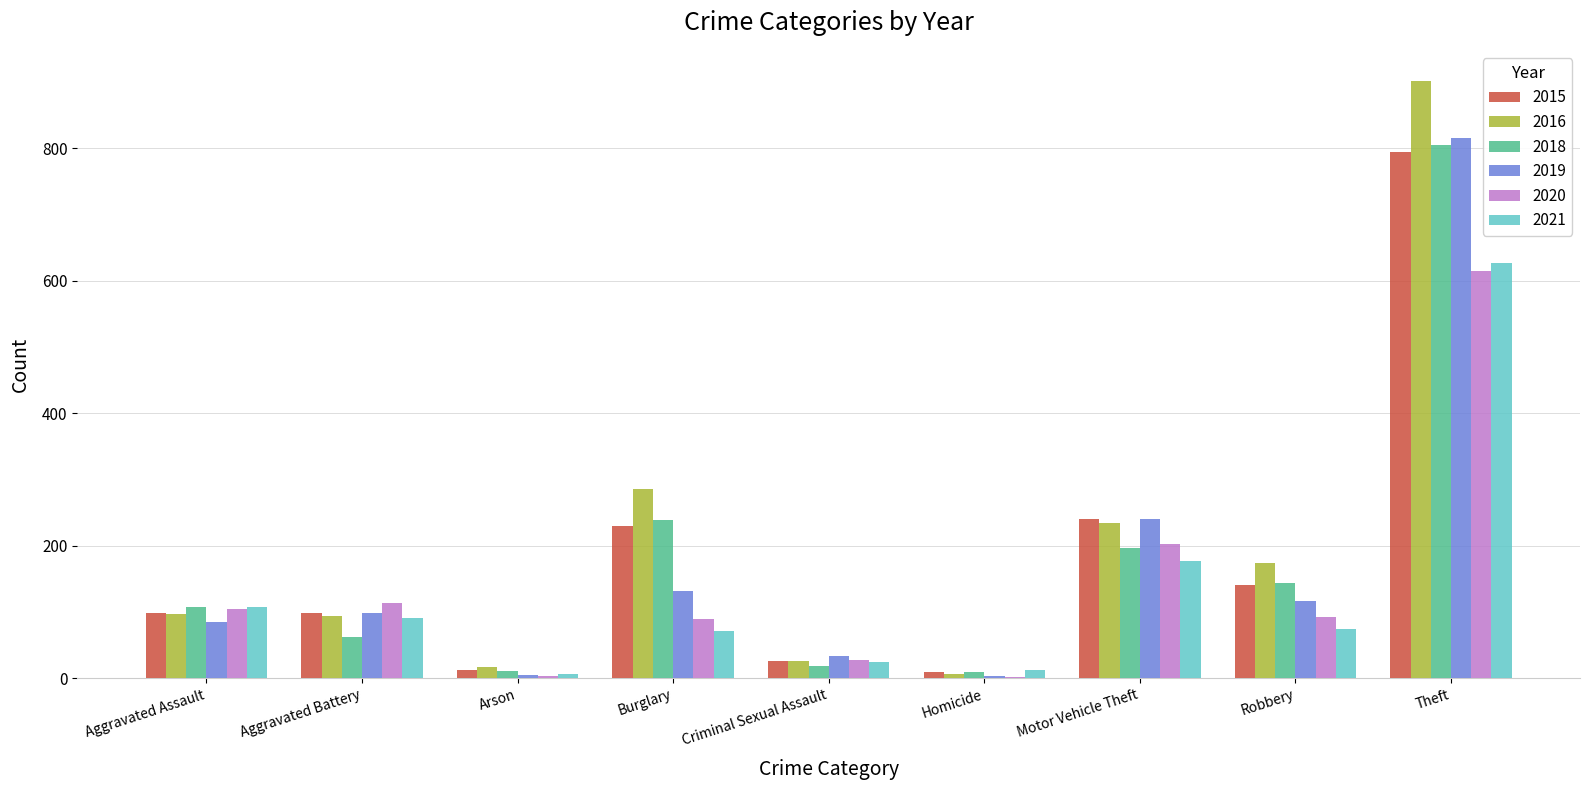

What is the sum of the 2016 values at Aggravated Assault and Motor Vehicle Theft?

331